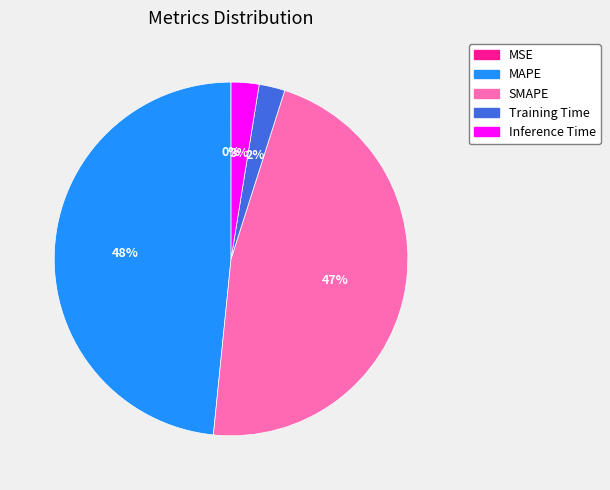

To the nearest percent, what percentage of the pie is Inference Time?

3%